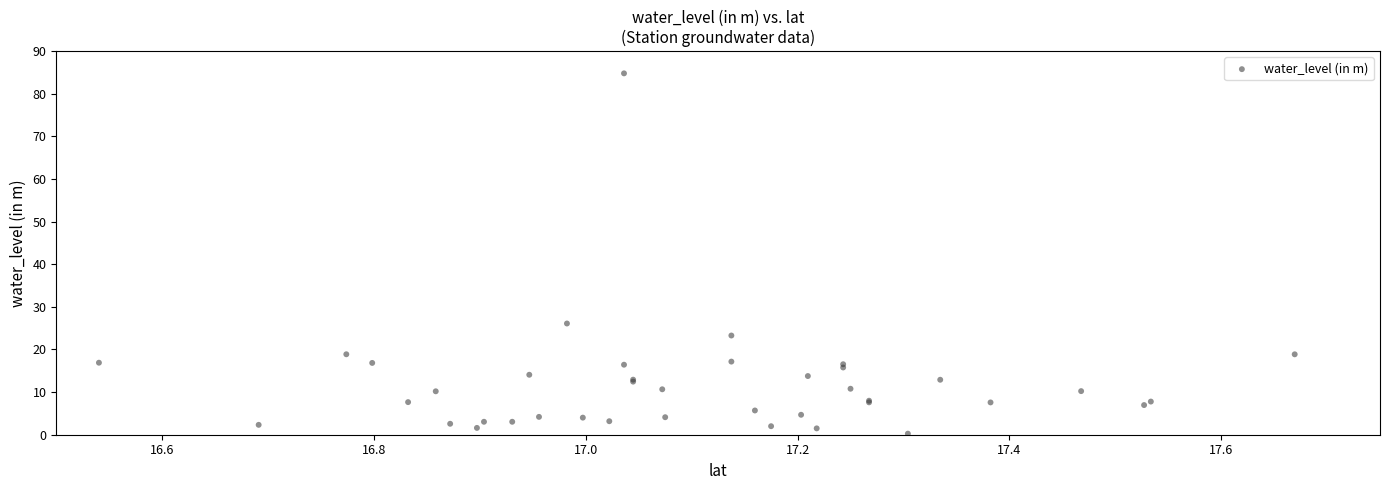

What Y value in the scatter plot is closest to 42?

26.1